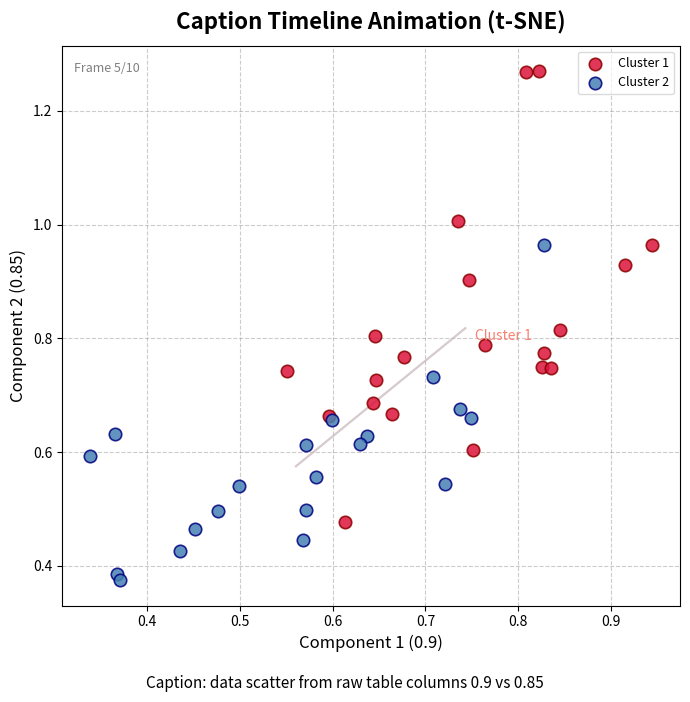

Which series reaches the maximum Y coordinate?

Cluster 1